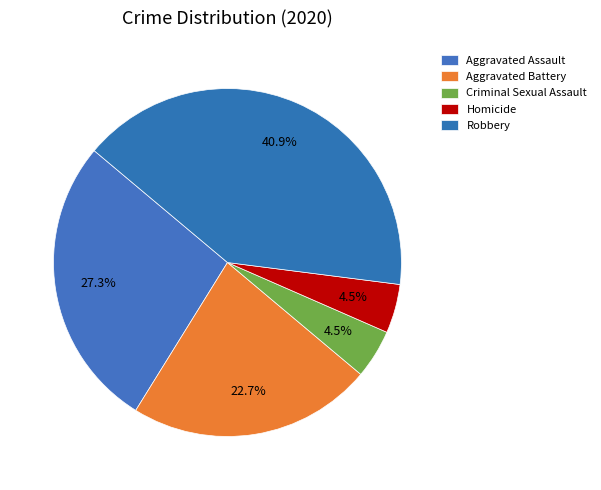

What is the change in value from Aggravated Assault to Robbery?

+3